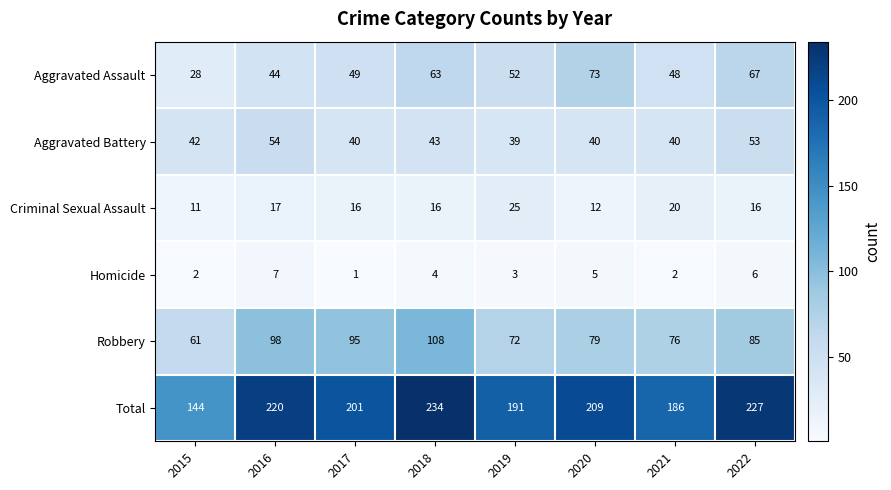

Which series changed the most between 2018 and 2022?

Robbery